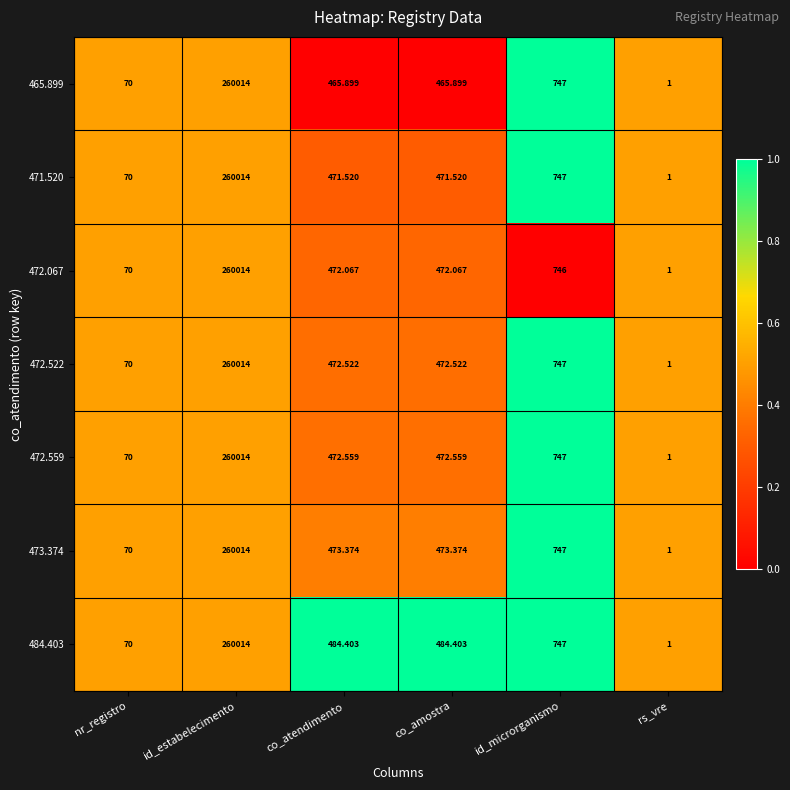

At which label does 472.522 first exceed 472?

id_estabelecimento